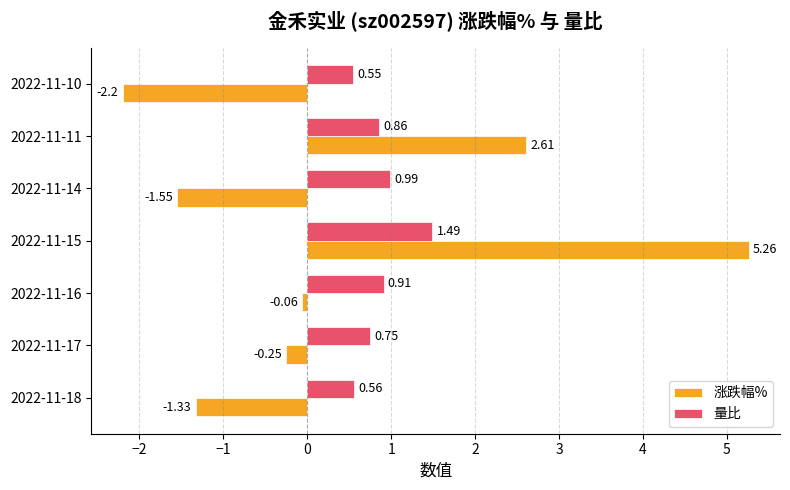

Where is 涨跌幅% nearest to the value 1?

2022-11-16